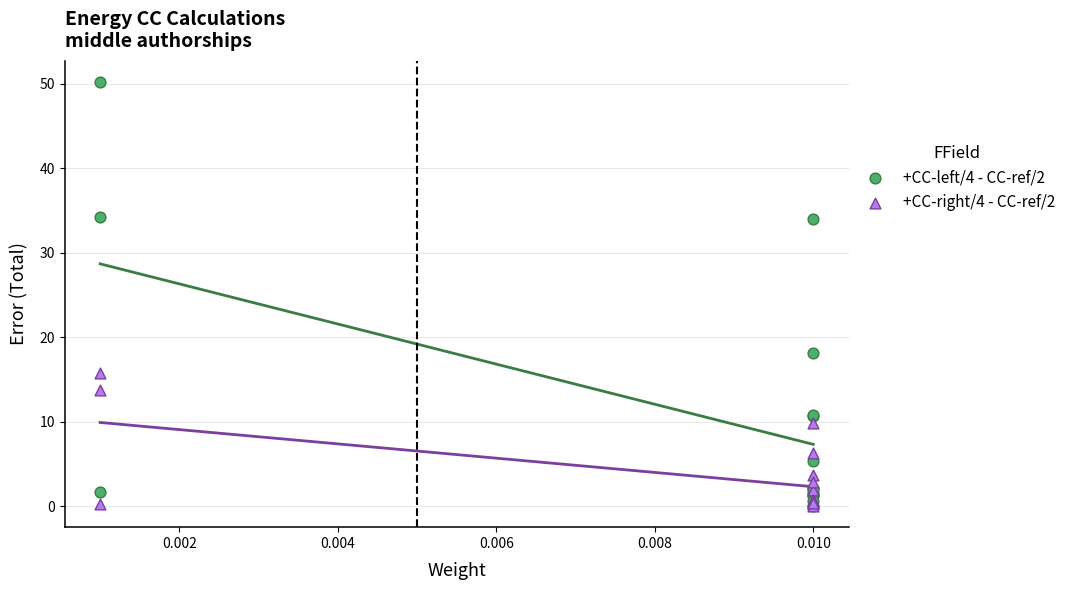

Across all series, what Y value is closest to 25?

18.2